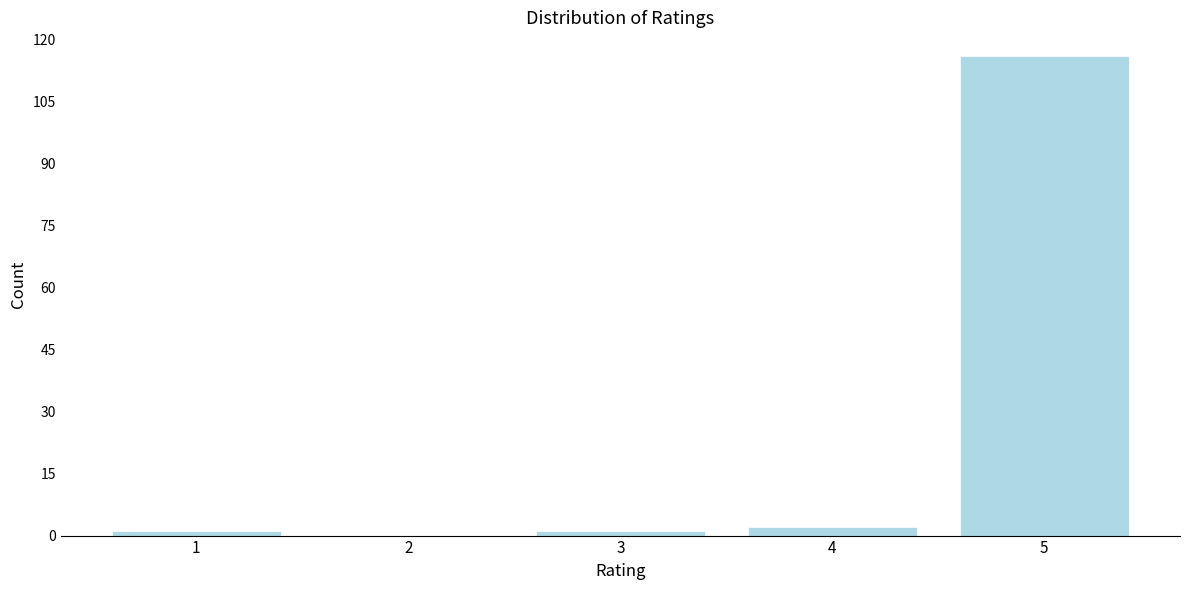

Reading left to right, list all the values displayed in this chart.

1=1	2=0	3=1	4=2	5=116